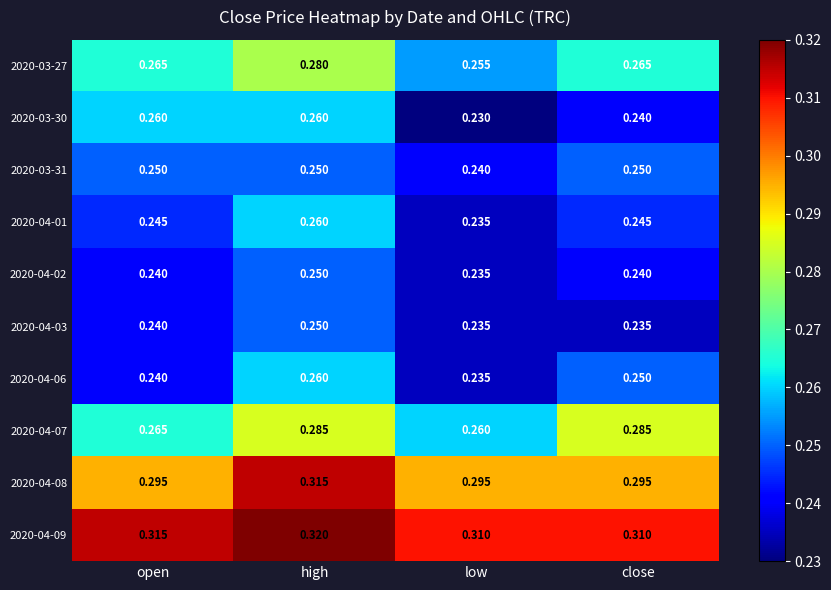

Where is 2020-03-27 nearest to the value 0?

low